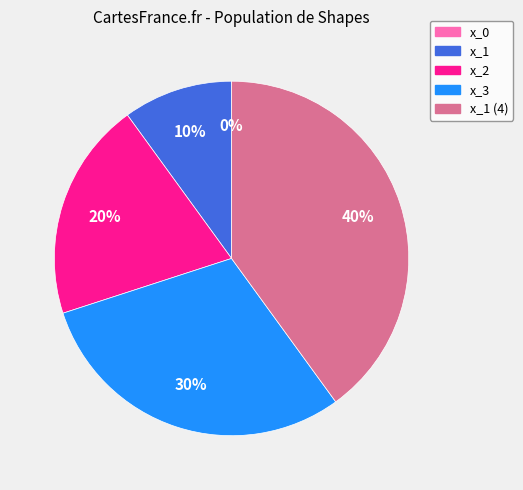

What is the total percentage of x_2 and x_3?

50.0%